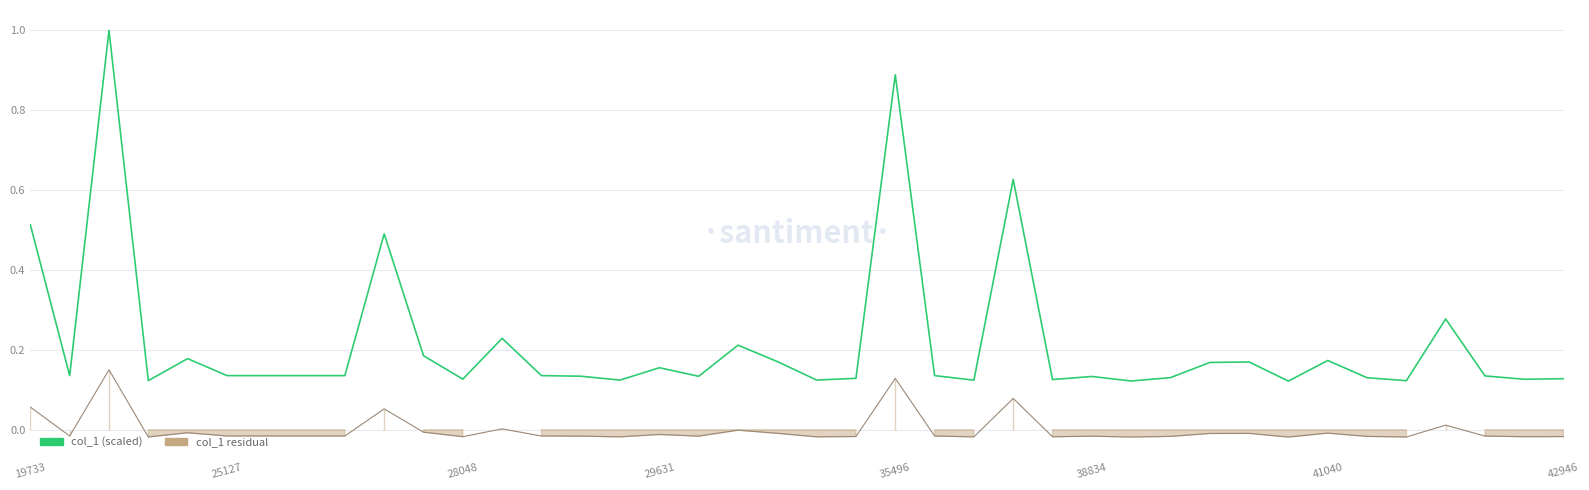

How many interior local valleys (lower than both neighbors) does the data have?

12